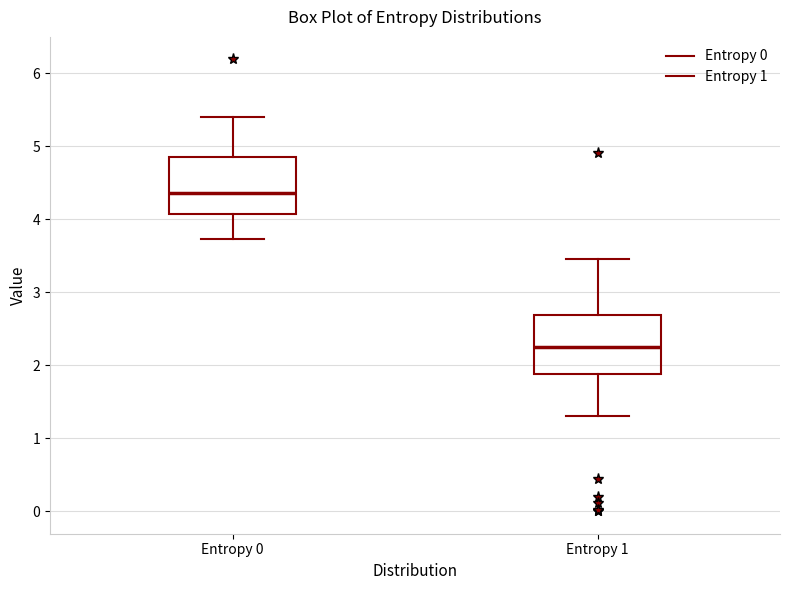

Reading left to right, transcribe this box plot: for each box, give where its median line is, the range the box spans, and where its two whiskers end, as read against the y-axis. The values are not printed on the chart, so give them approximately, as read against the axis.

Entropy 0: median 4.4, box 4.1 to 4.9, whiskers 3.7 to 5.4
Entropy 1: median 2.3, box 1.9 to 2.7, whiskers 1.3 to 3.5